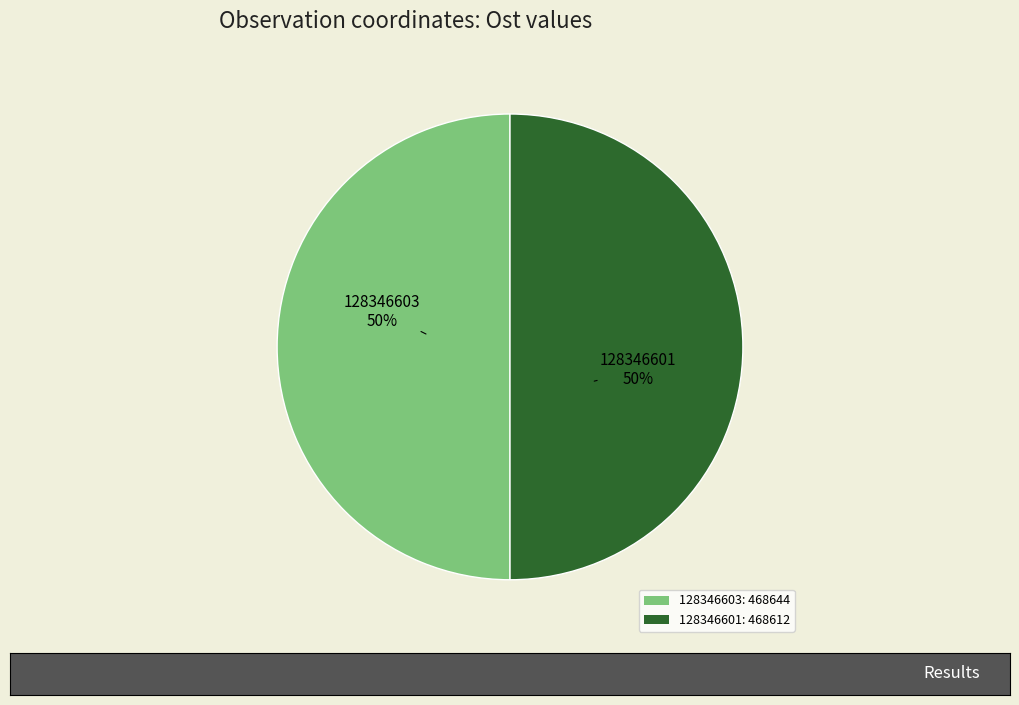

Do 128346601: 468612 and 128346603: 468644 together represent more than half of the pie?

Yes